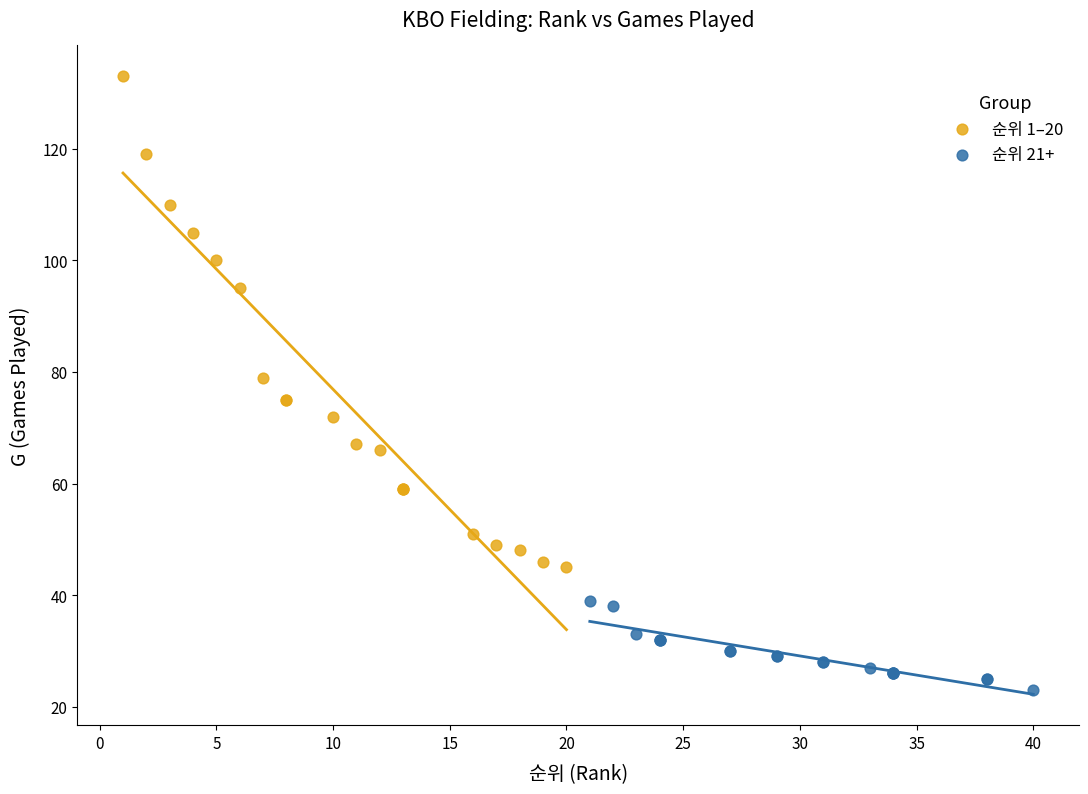

Which series has the largest Y range (max minus min)?

순위 1–20